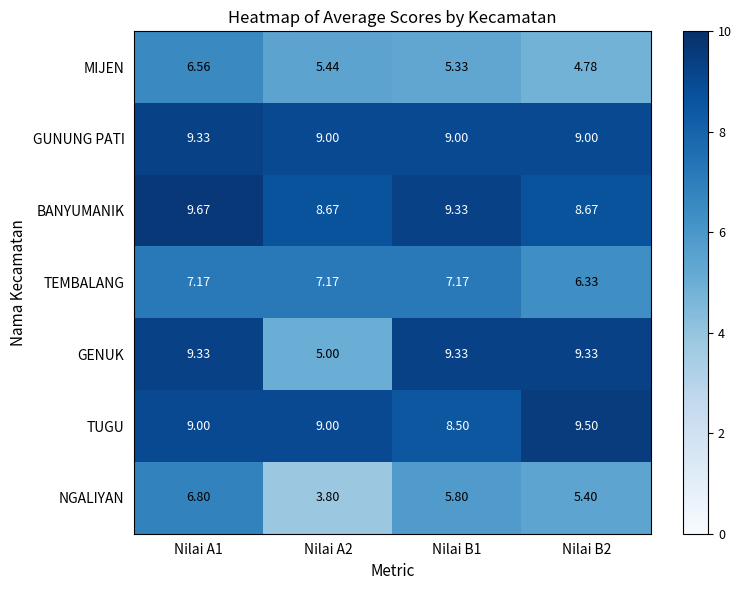

Which series has the largest range (max minus min)?

GENUK